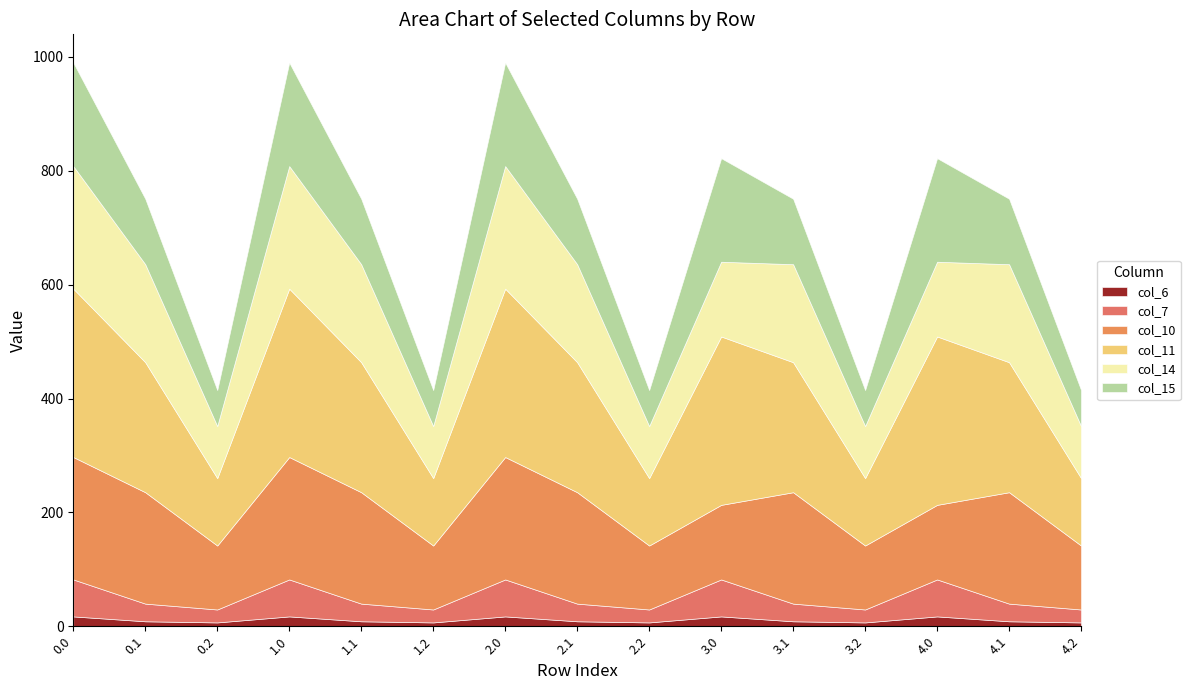

What is the approximate value of col_14 at 4.0?

131.3